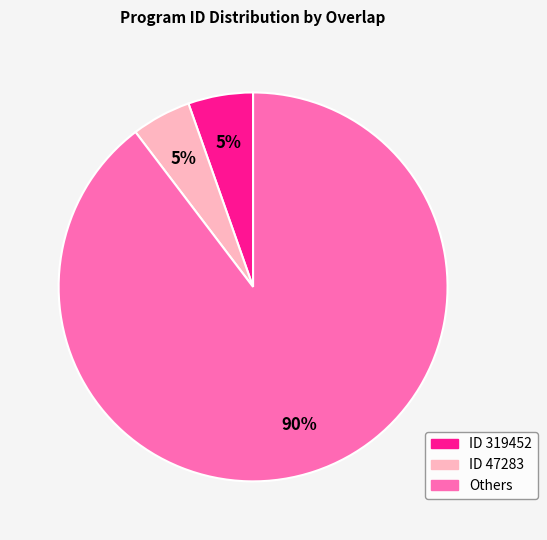

Is the sum of ID 47283 and Others greater than half?

Yes